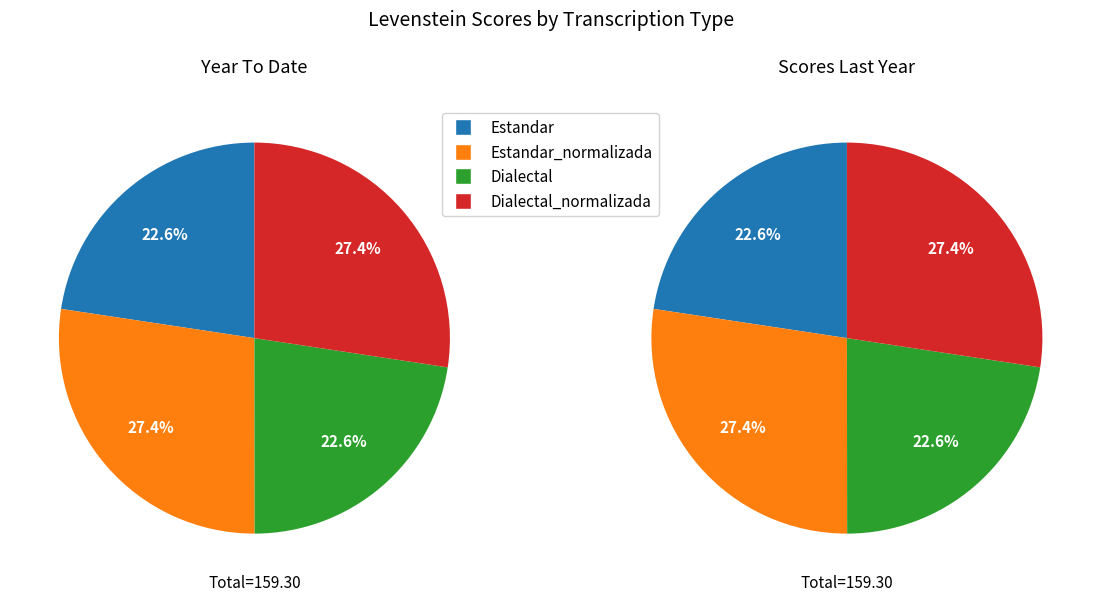

Which slice is the smallest?

Dialectal